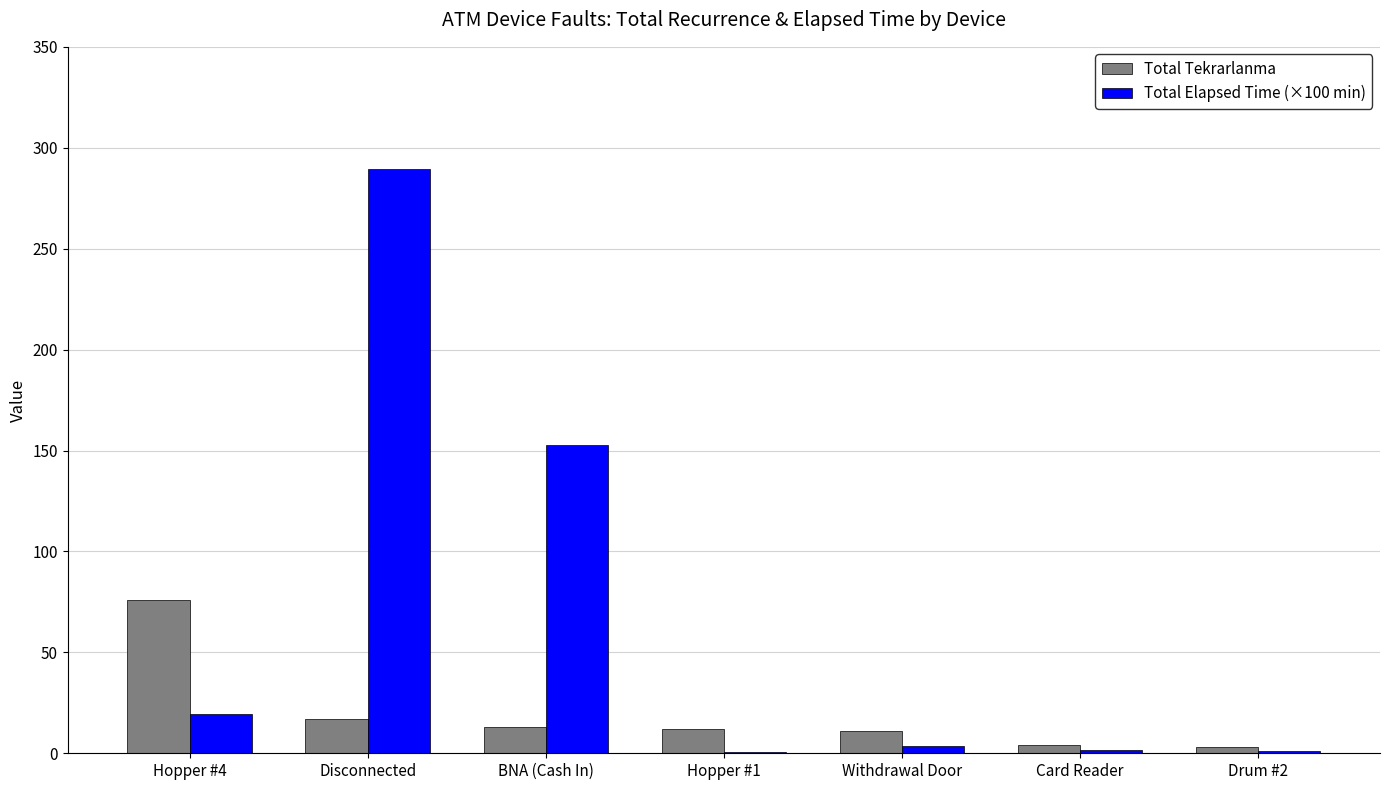

What is the total value across all series at Withdrawal Door?

14.6